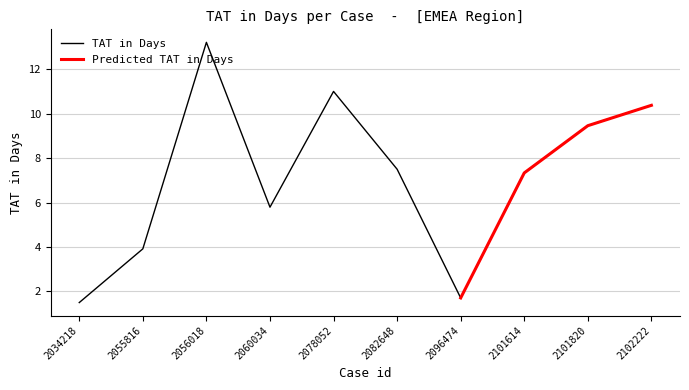

What is the minimum value shown in the chart?

1.5